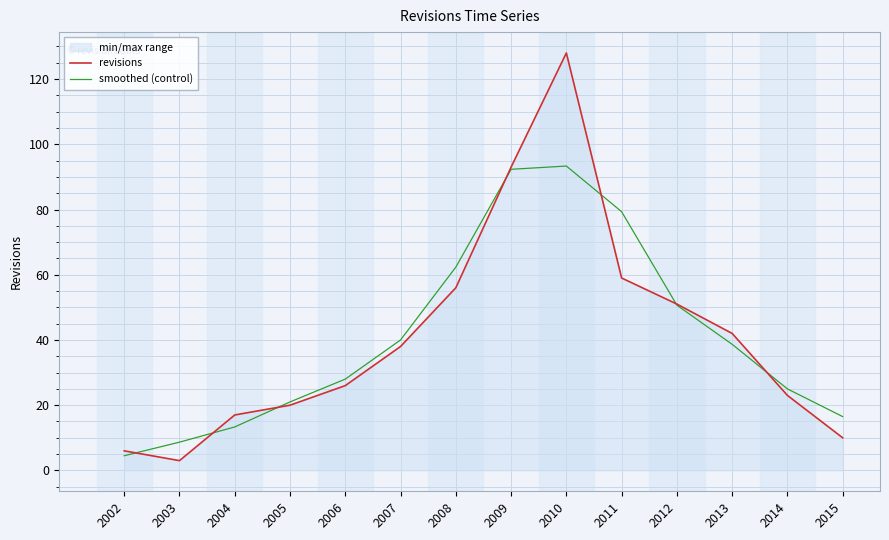

At which category is the sum across all series the highest?

2010